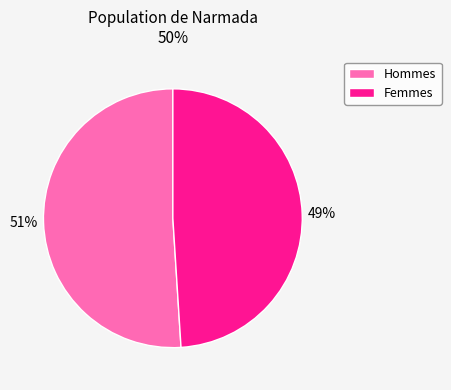

Which category has the smallest portion of the pie?

Femmes